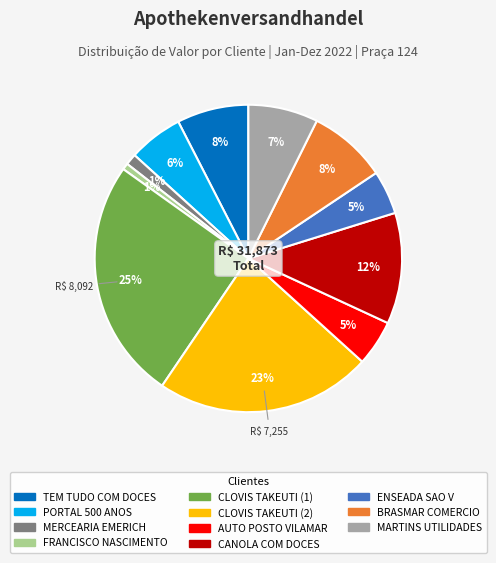

To the nearest percent, what is the average slice percentage?

9%